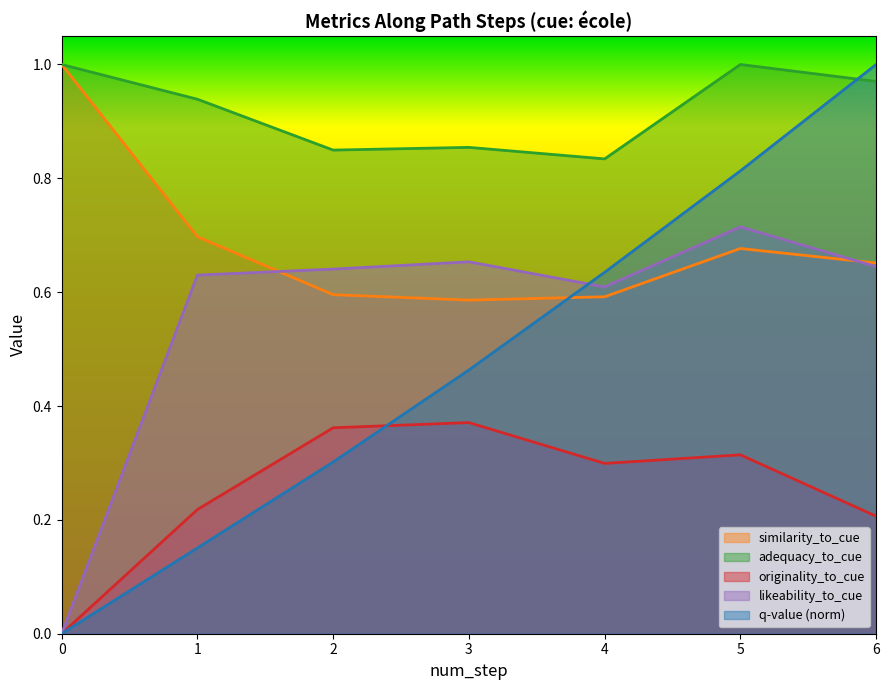

What is the difference between the second highest and minimum values in the q-value series?

0.8